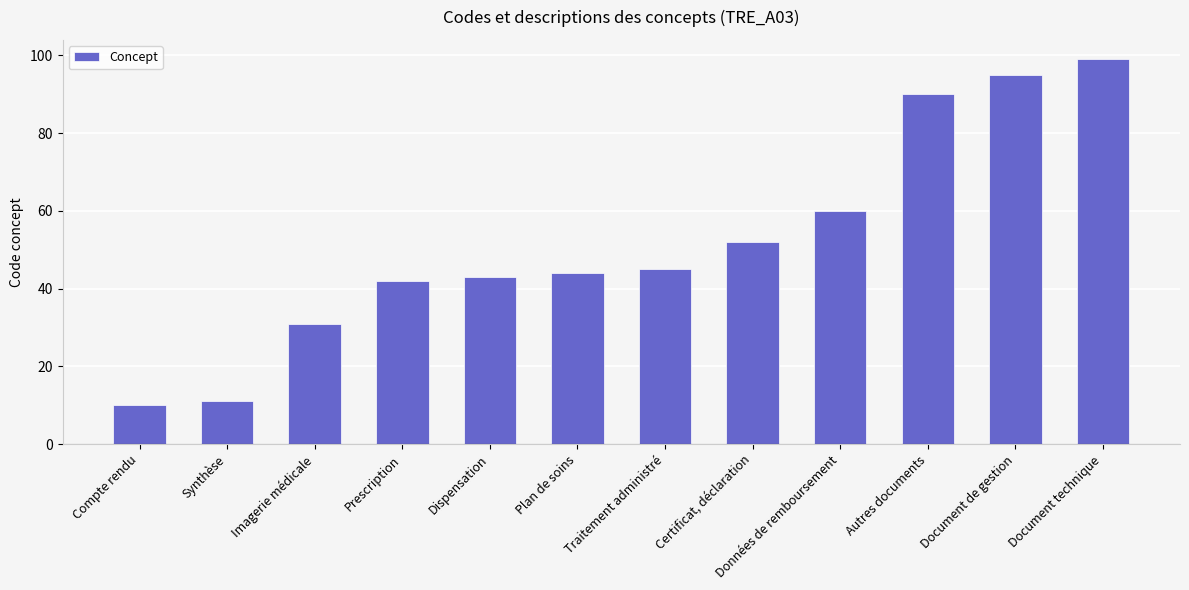

Count the number of data series in this chart.

1